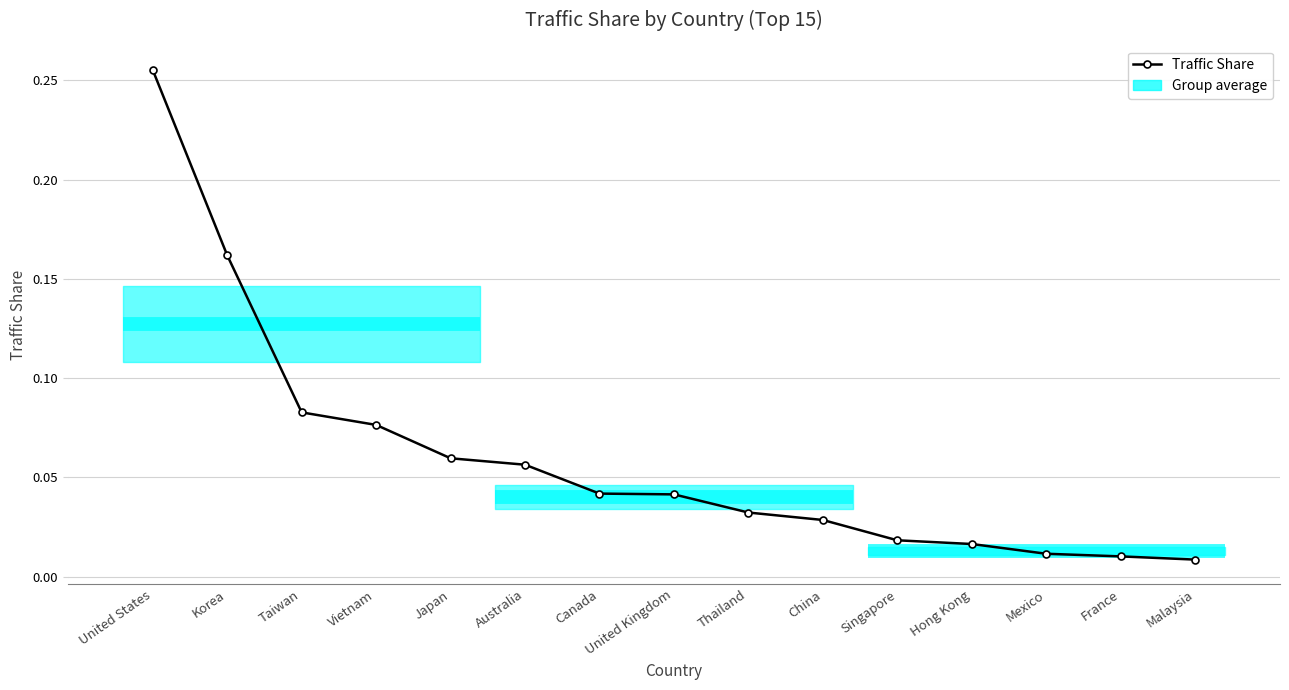

Does the chart display data point markers on the line(s)?

Yes